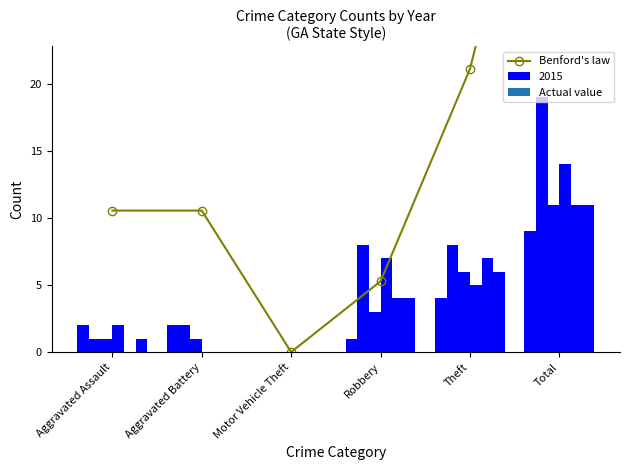

At which category does the chart reach its peak across all series?

Total